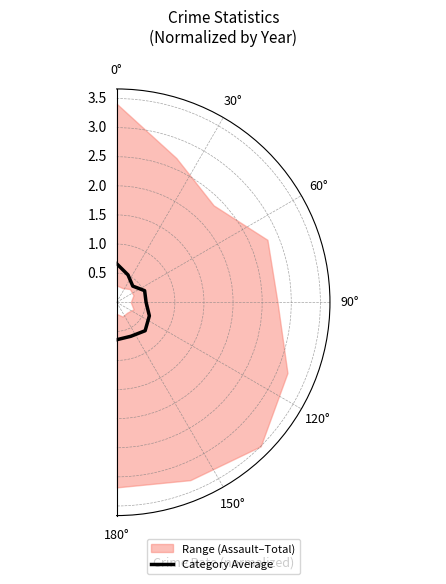

Is this an area chart (filled region under the line)?

No